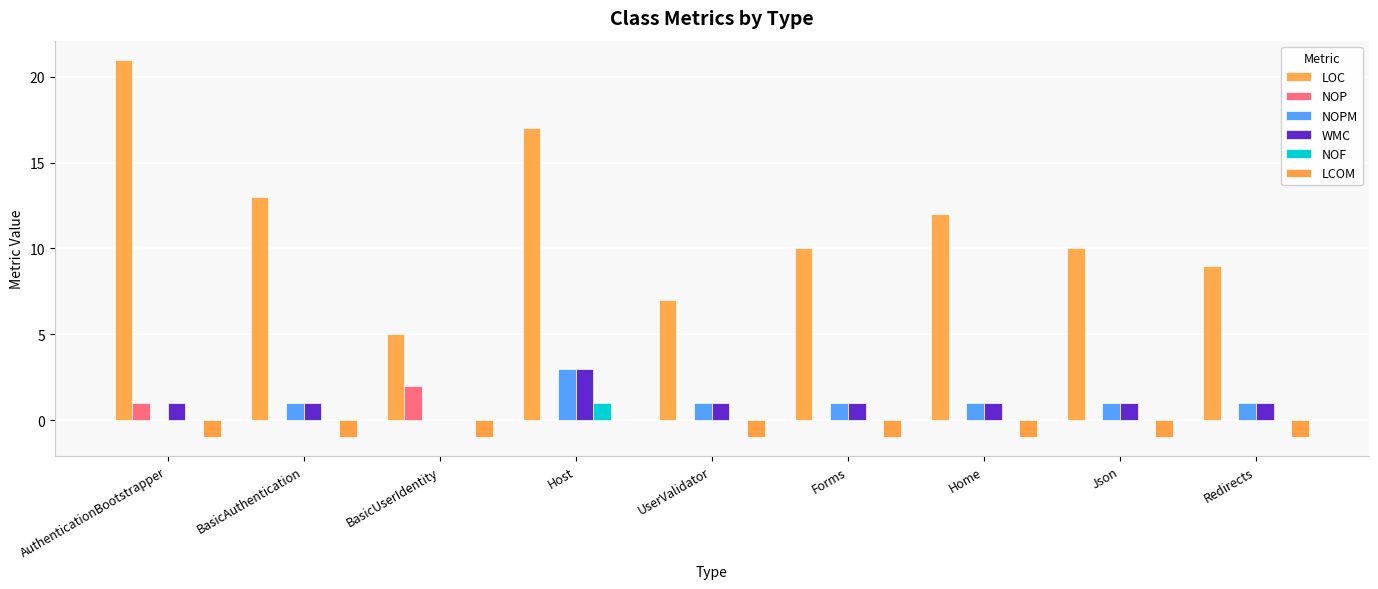

Reading right to left, transcribe all the data shown in this chart.

LOC: 9	10	12	10	7	17	5	13	21
NOP: 0	0	0	0	0	0	2	0	1
NOPM: 1	1	1	1	1	3	0	1	0
WMC: 1	1	1	1	1	3	0	1	1
NOF: 0	0	0	0	0	1	0	0	0
LCOM: -1	-1	-1	-1	-1	0	-1	-1	-1